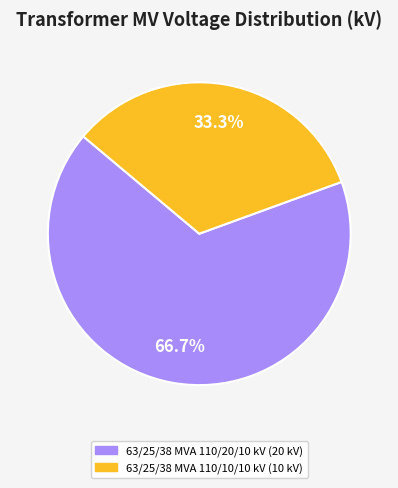

Which slice is the smallest?

63/25/38 MVA 110/10/10 kV